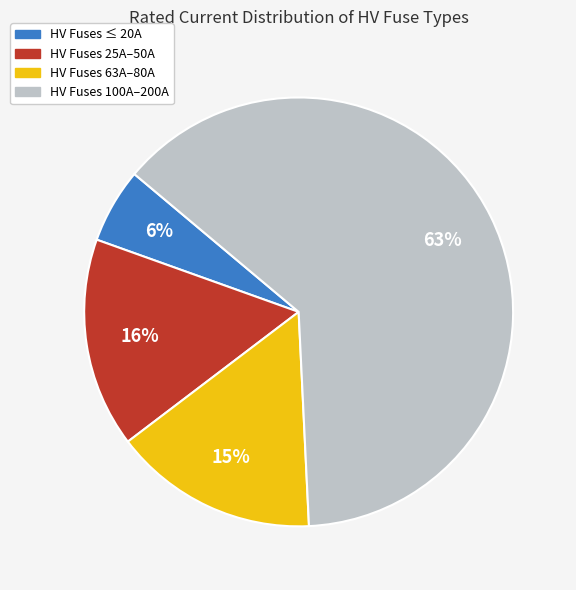

To the nearest percent, what is the difference between the largest and smallest slice percentages?

57%